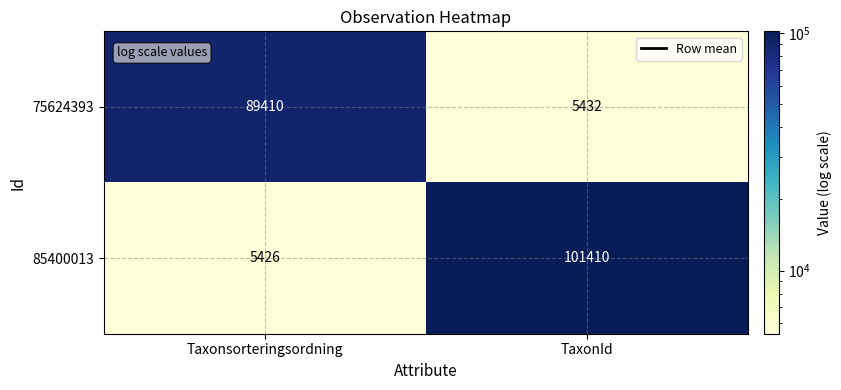

Which series has the largest total across all categories?

85400013